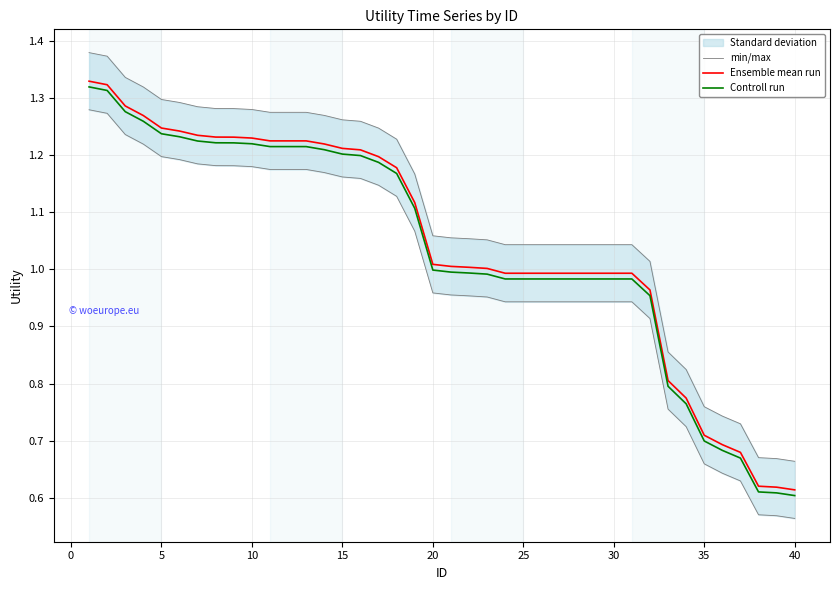

What is the difference between the maximum and minimum values in the Controll run series?

0.7